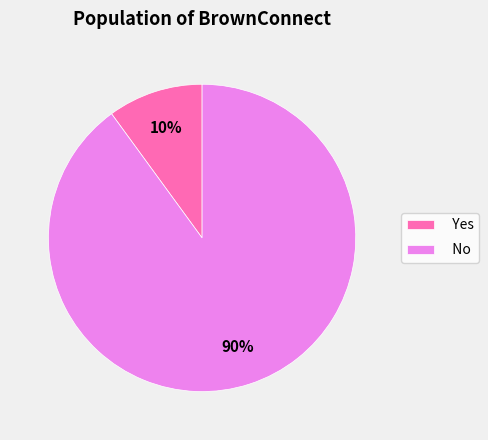

To the nearest percent, what is the average slice percentage?

50%